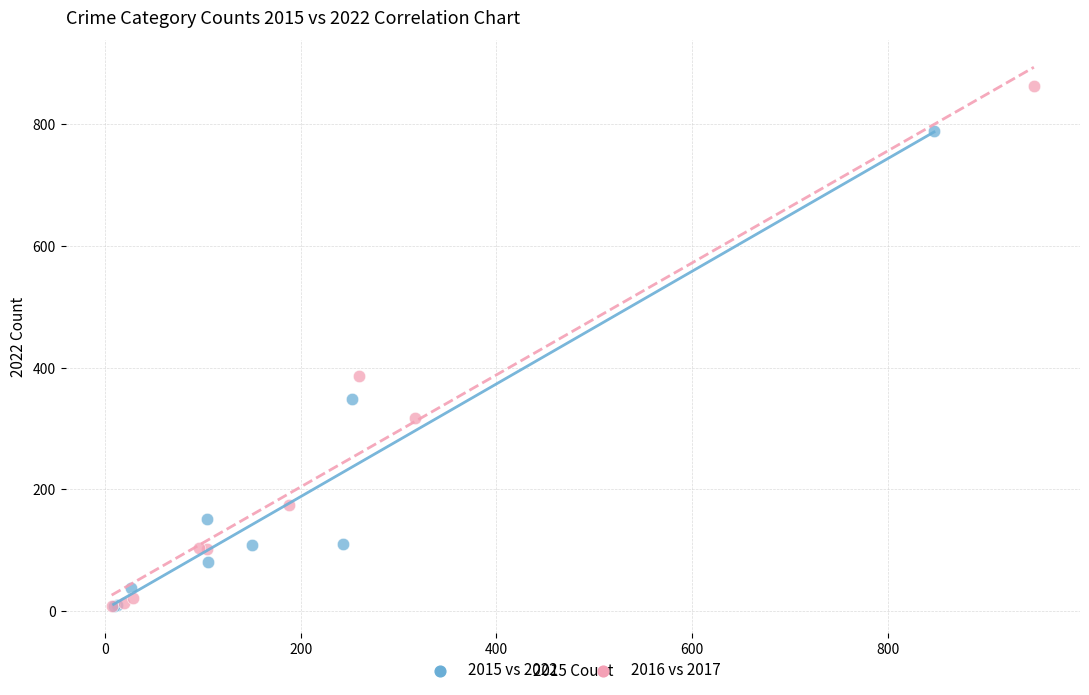

What are all the series names shown in the legend?

2015 vs 2022, 2016 vs 2017